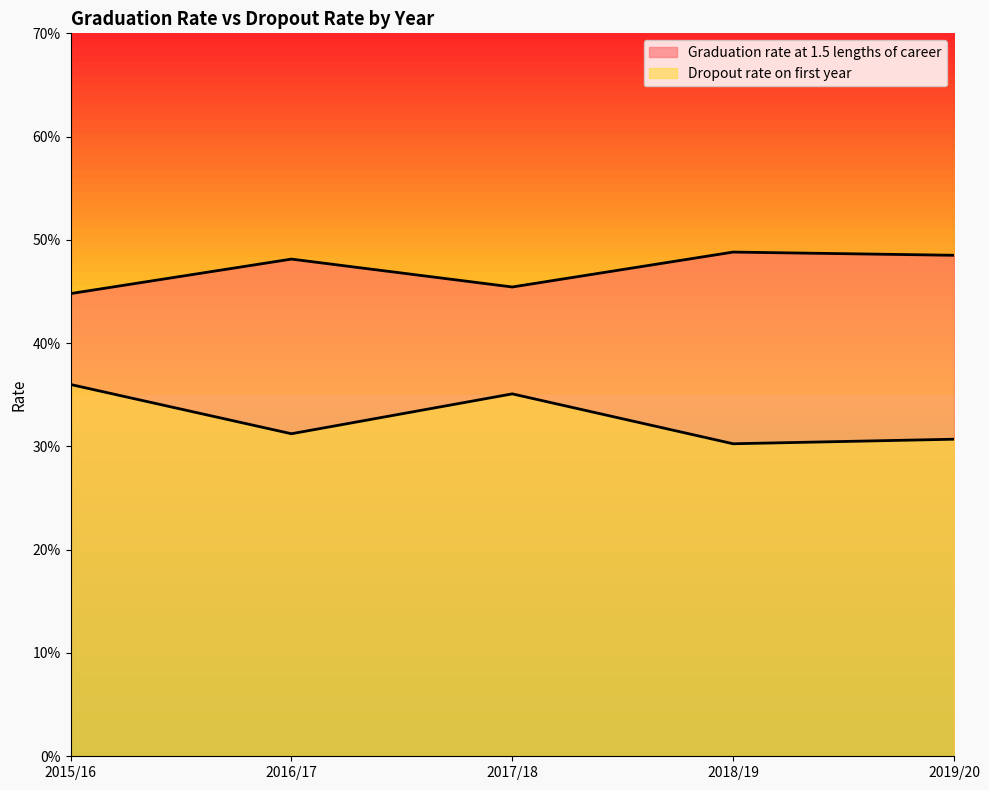

True or false: Dropout rate on first year and Graduation rate at 1.5 lengths of career cross at least once.

False